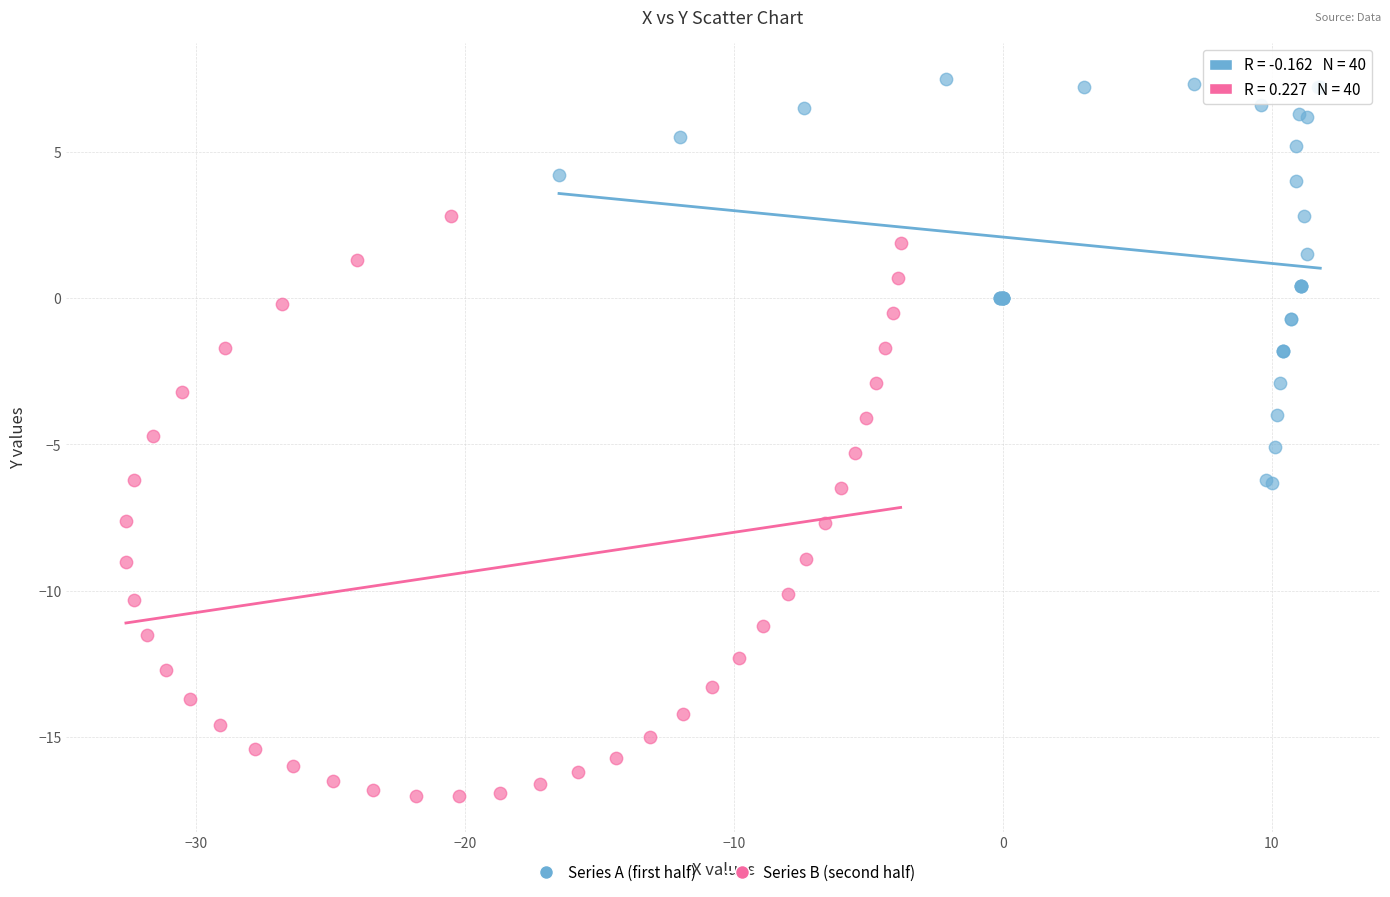

Which series reaches the maximum Y coordinate?

Series A (first half)